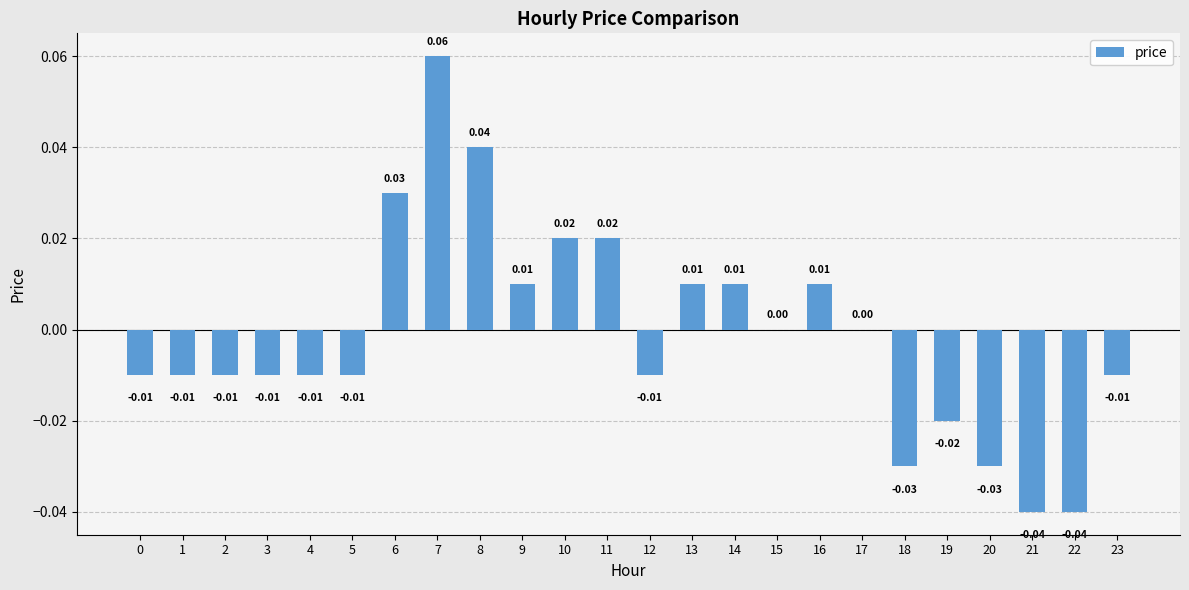

Which has a higher value, 11 or 9?

11